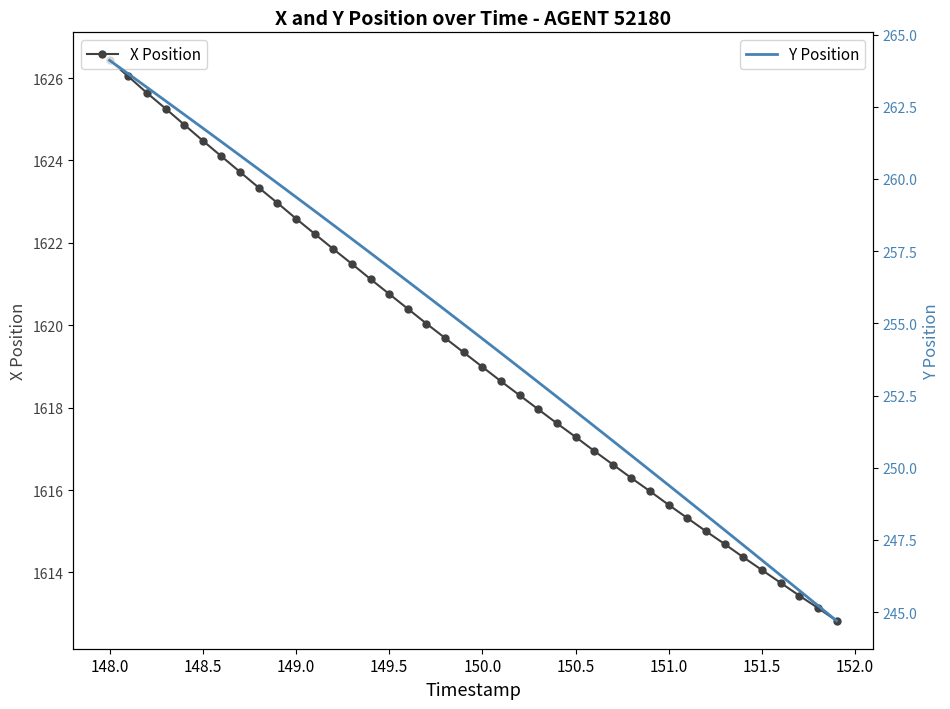

Is it true that X Position equals 1617.3 at 150.5?

True